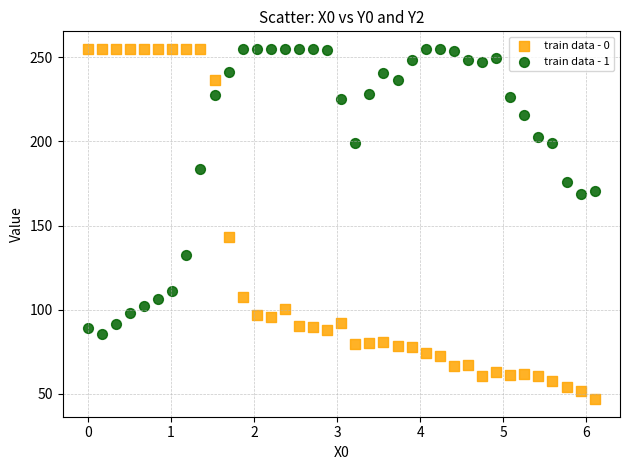

Across all series, what Y value is closest to 150?

143.5